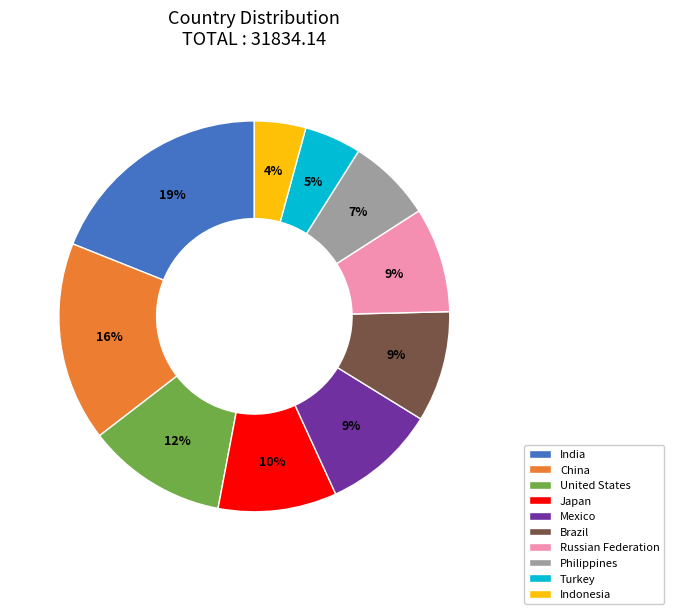

Do India and Philippines together represent more than half of the pie?

No